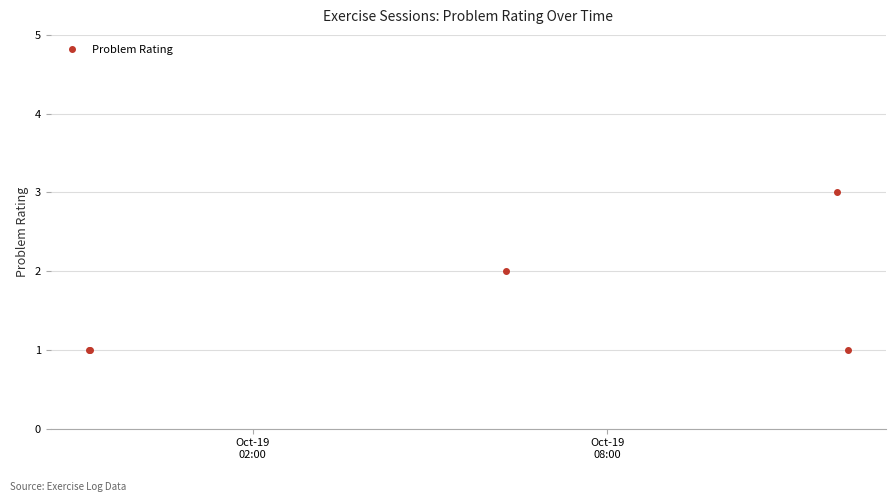

What is the value of the 5th point from the left?

1